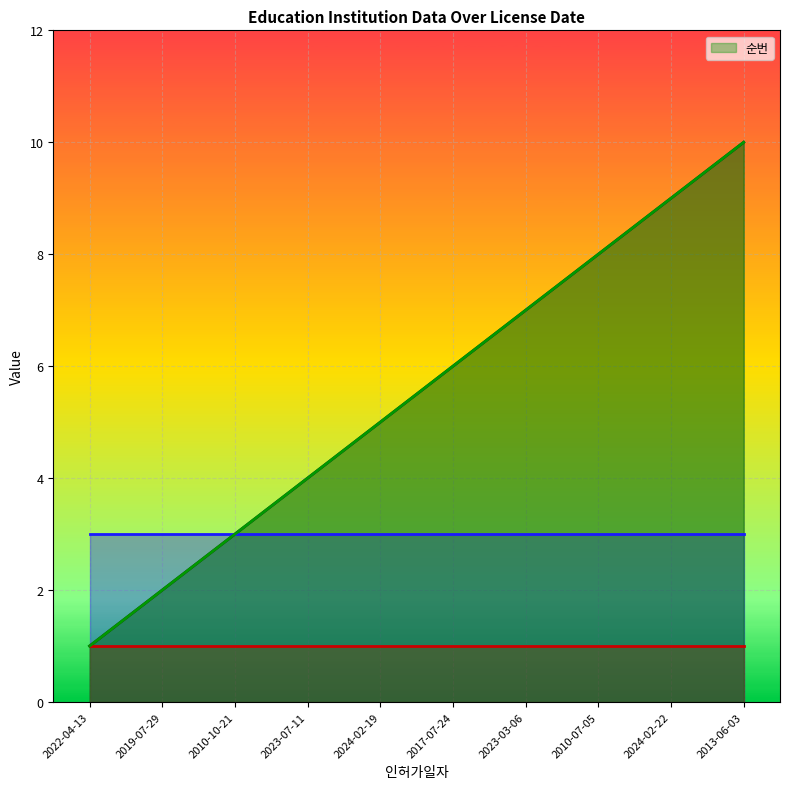

What is the difference between the maximum and minimum values?

9